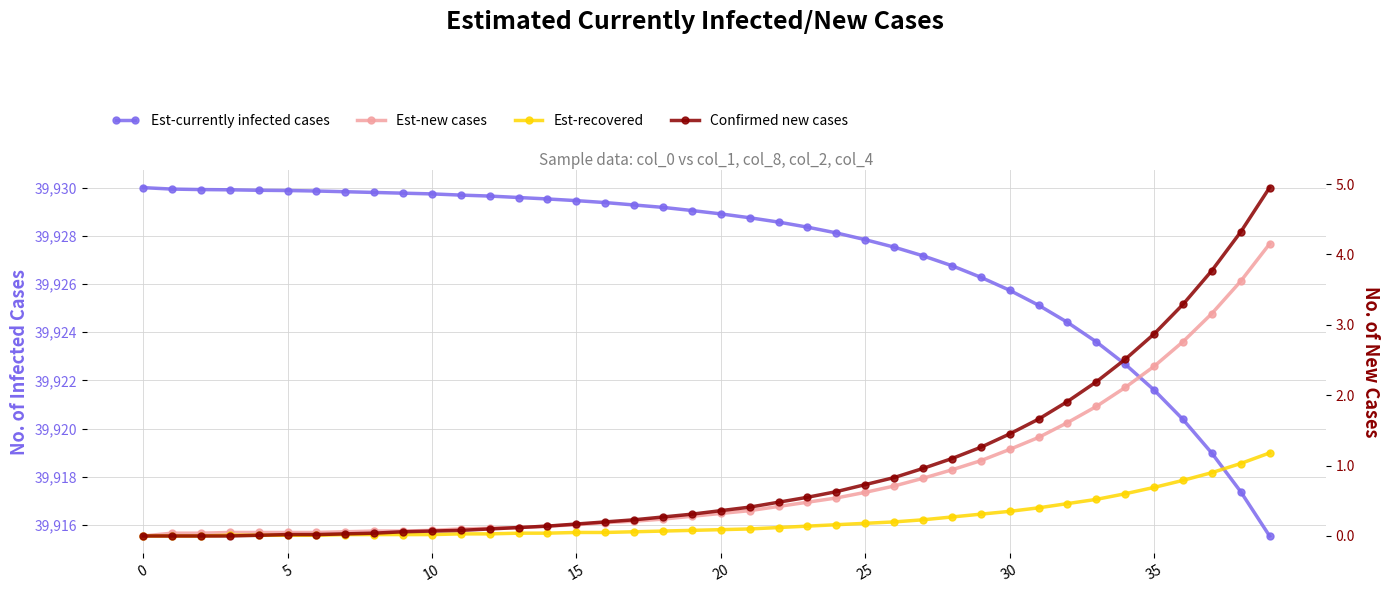

What is the difference between the Confirmed new cases values at 36 and 9?

3.2